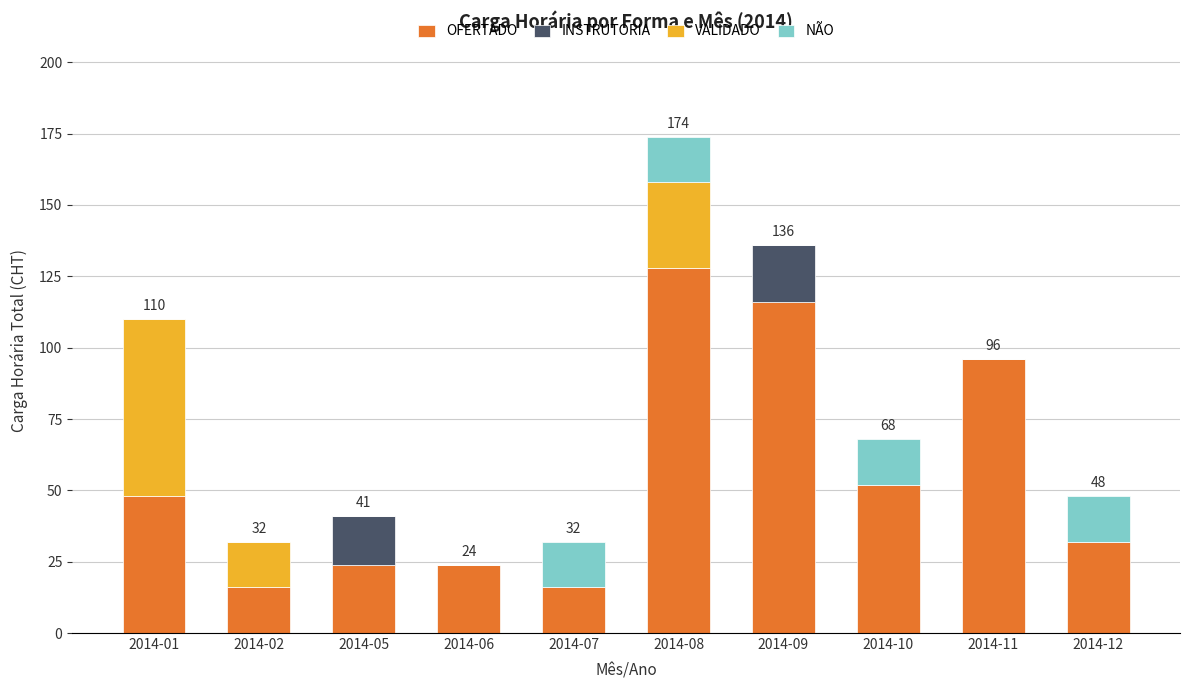

At which category is the sum across all series the highest?

2014-08